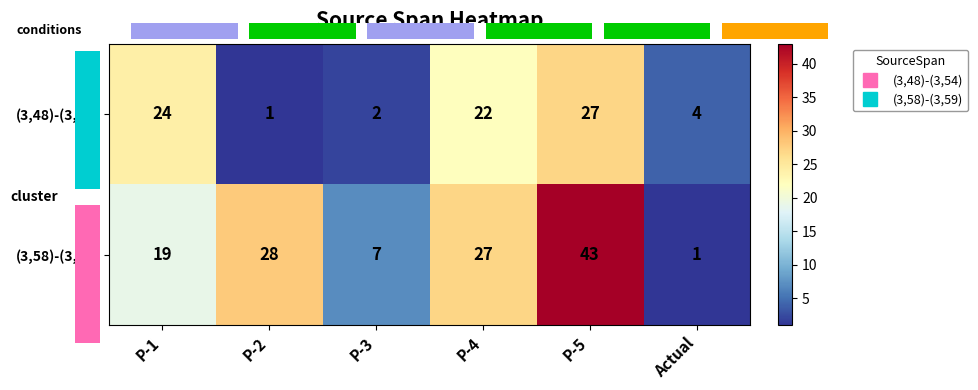

Which series has the largest total across all categories?

(3,58)-(3,59)